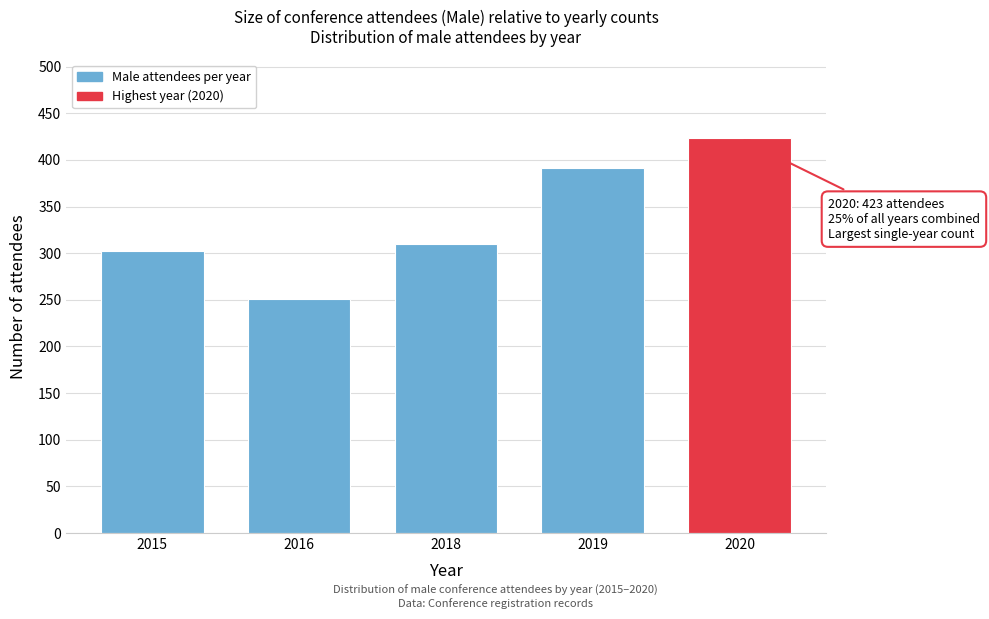

Reading left to right, list all the values displayed in this chart.

2015=302	2016=251	2018=310	2019=391	2020=423